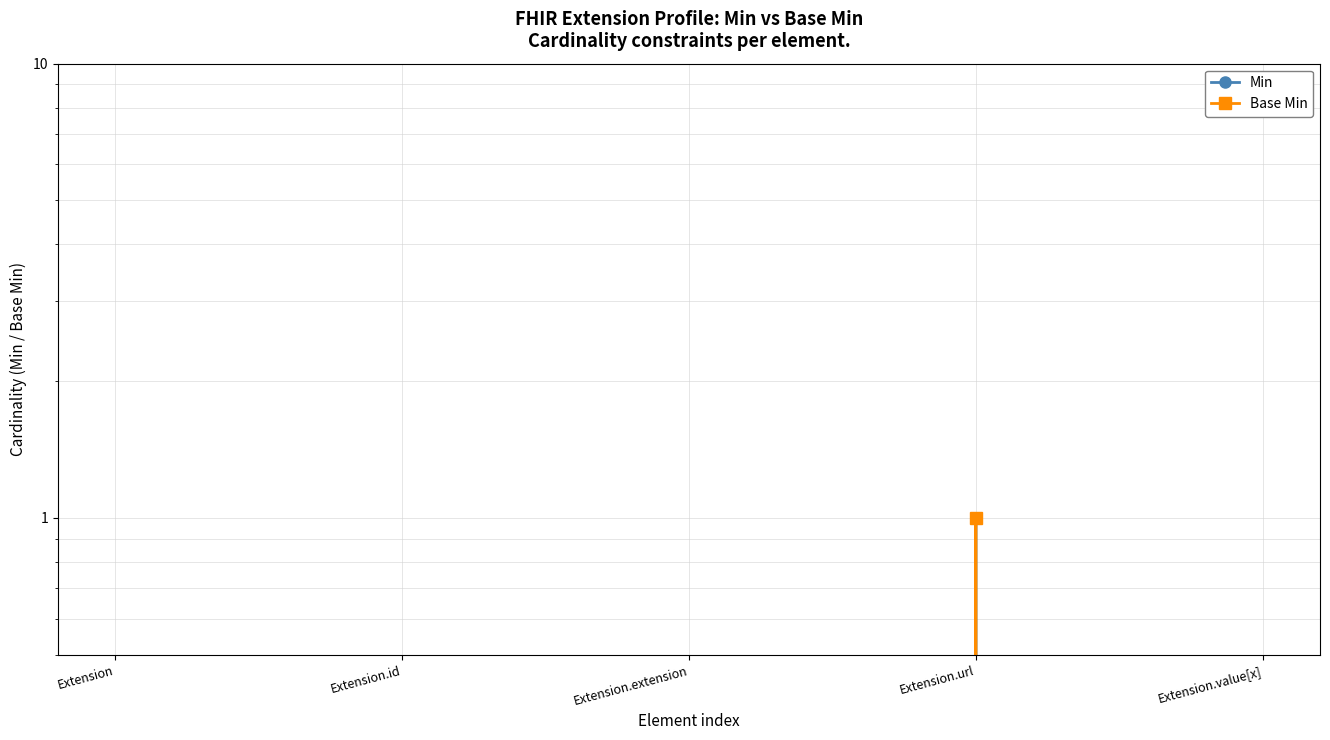

How many interior local peaks does the Min series have?

1